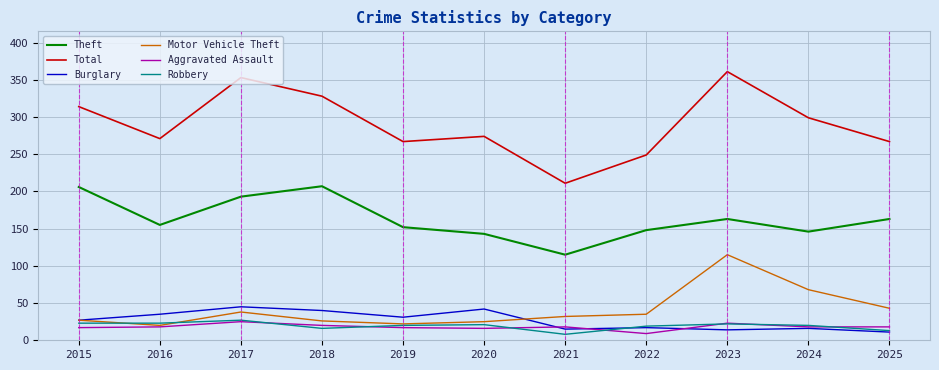

How many lines are shown in the chart?

6